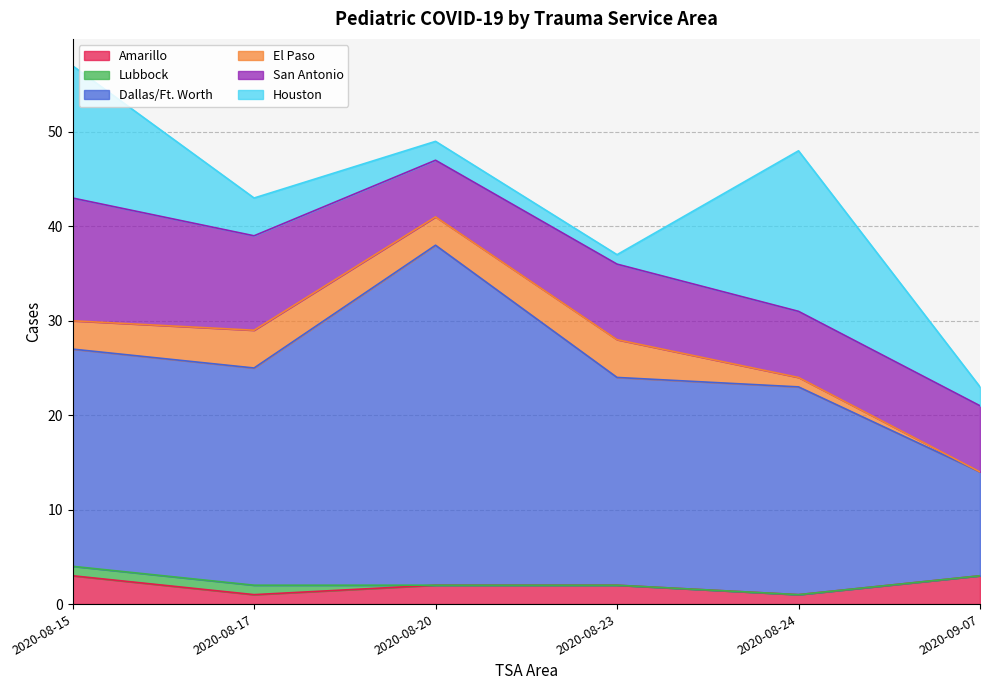

At which category is the sum across all series the highest?

2020-08-15